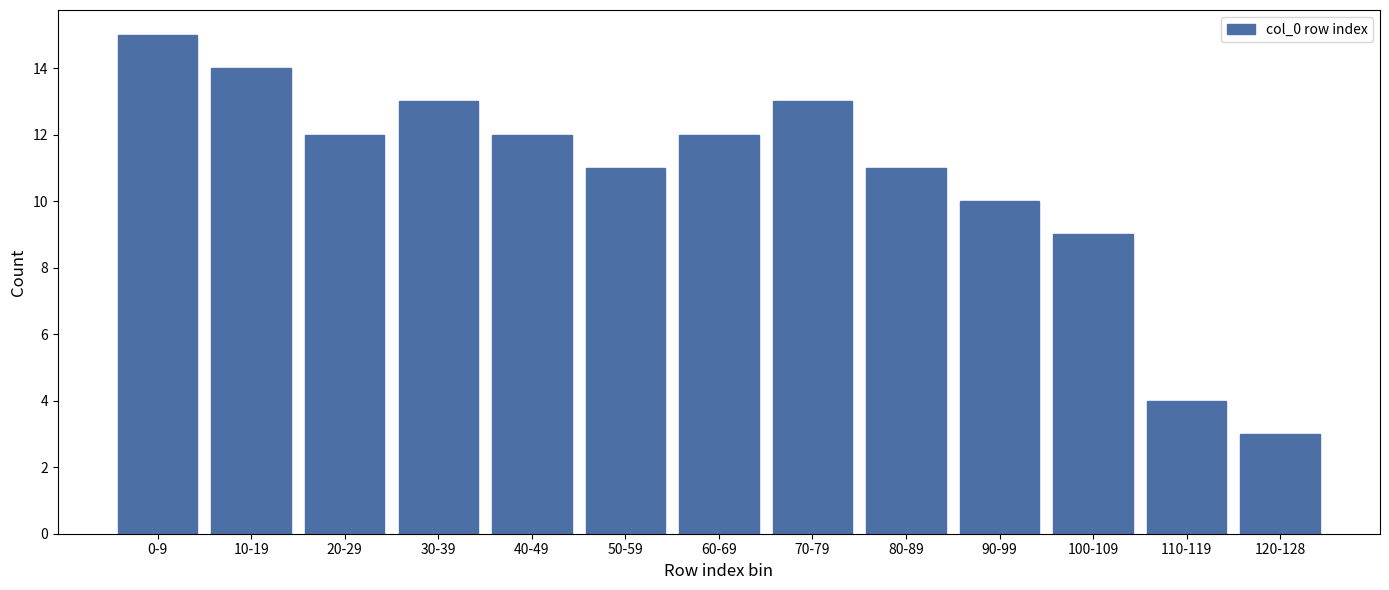

Reading left to right, transcribe all the data shown in this chart.

15	14	12	13	12	11	12	13	11	10	9	4	3